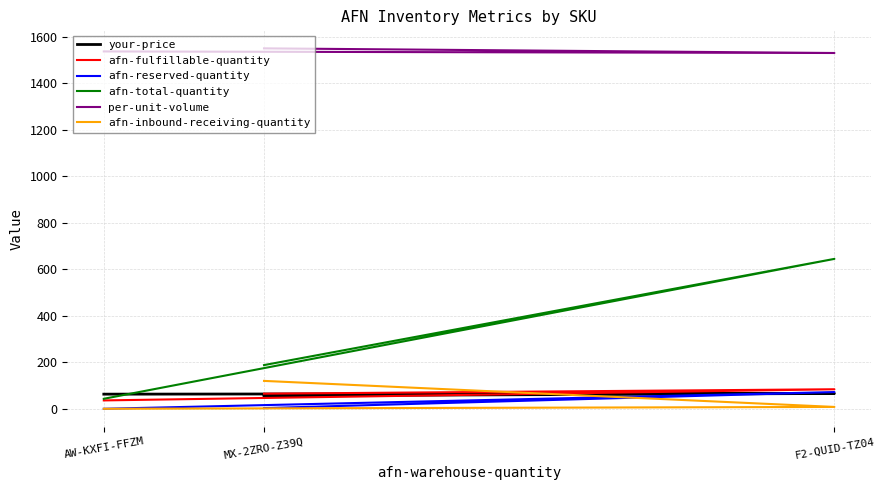

Count the number of categories in the chart.

3